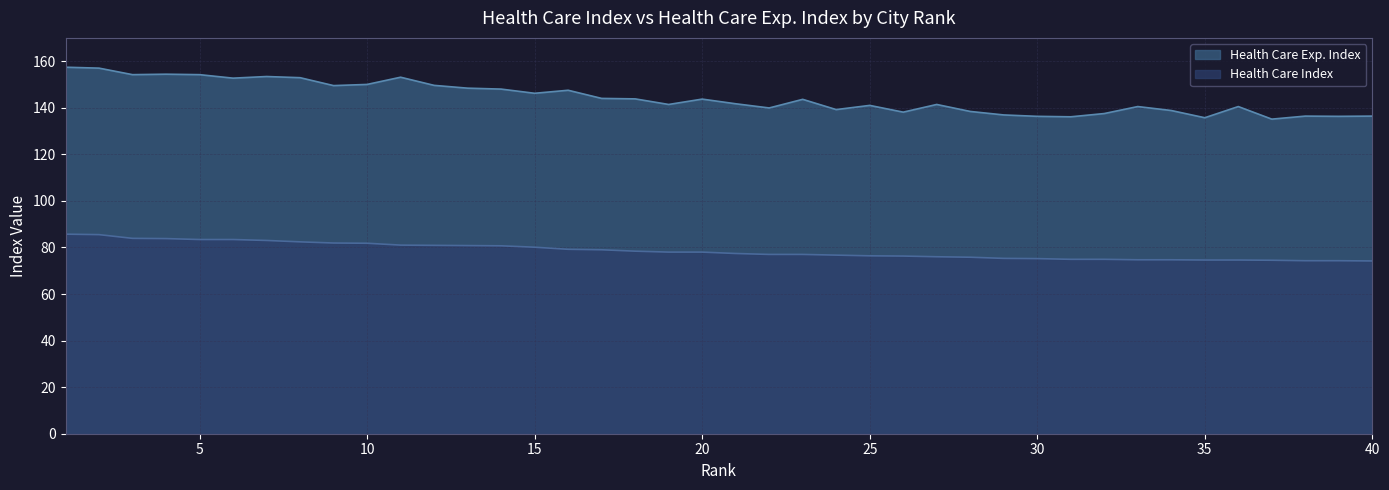

Reading right to left, what are all the values shown in this chart?

Health Care Exp. Index: 136.4	136.3	136.4	135.1	140.5	135.7	138.8	140.5	137.5	136.1	136.3	136.9	138.4	141.4	138.1	141.0	139.2	143.6	139.9	141.7	143.7	141.4	143.8	144.0	147.5	146.2	148.0	148.4	149.6	153.1	150.0	149.5	152.9	153.4	152.7	154.2	154.4	154.2	157.0	157.4
Health Care Index: 74.2	74.3	74.3	74.5	74.6	74.6	74.7	74.7	74.9	74.9	75.2	75.3	75.8	76.0	76.3	76.4	76.7	77.0	77.0	77.4	78.0	78.0	78.4	79.0	79.2	80.1	80.7	80.8	80.9	81.0	81.8	81.9	82.4	83.0	83.4	83.4	83.8	83.9	85.5	85.7